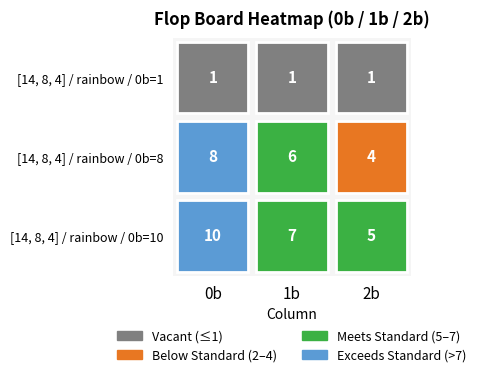

Rank the series at 1 from lowest to highest value.

Row 0, Row 1, Row 2